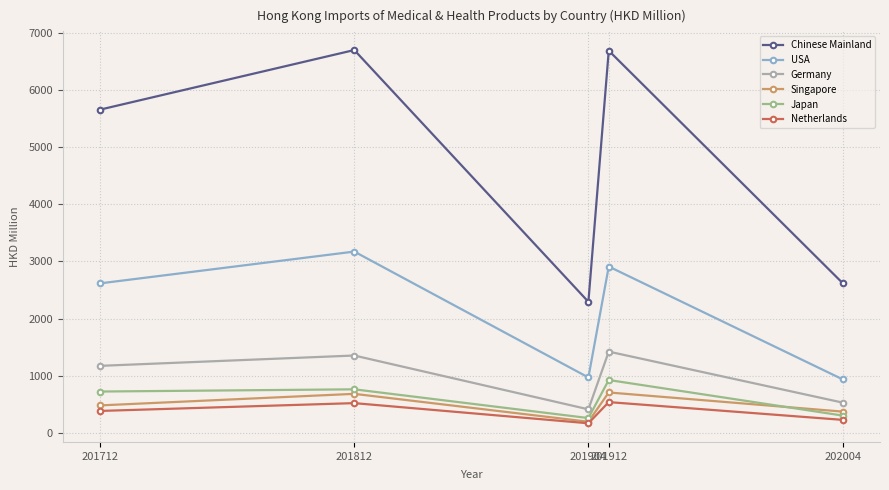

Which series has the largest total across all categories?

Chinese Mainland